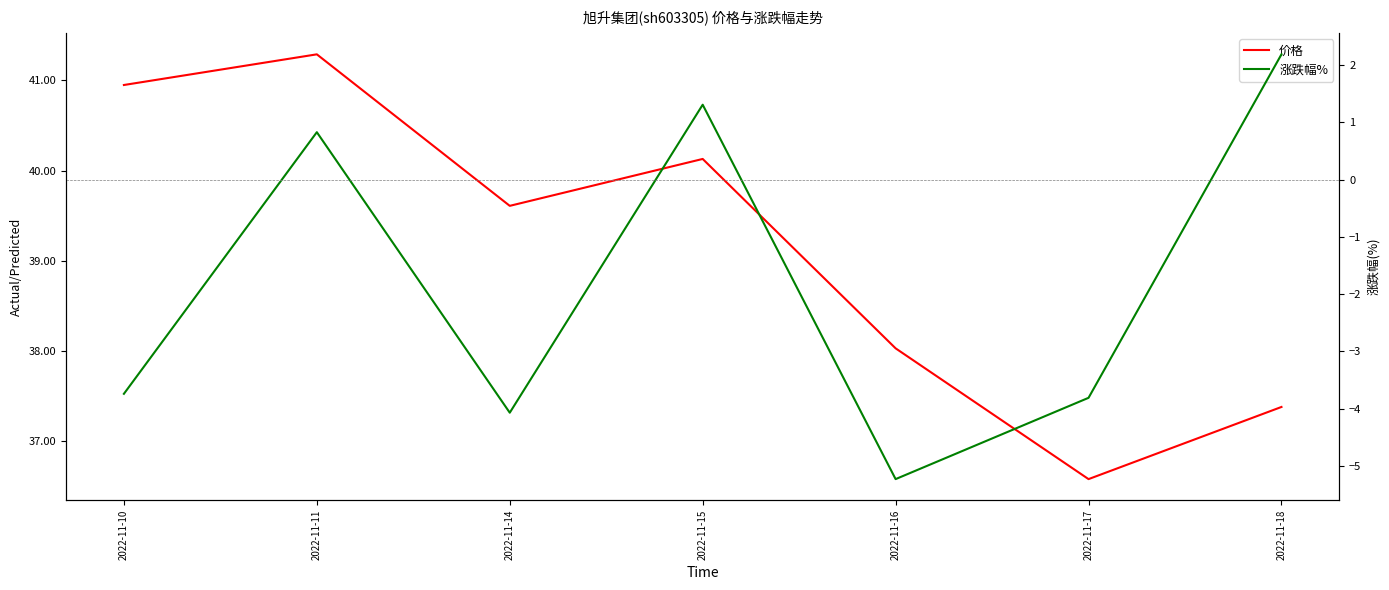

Read the 价格 value at 2022-11-10.

41.0